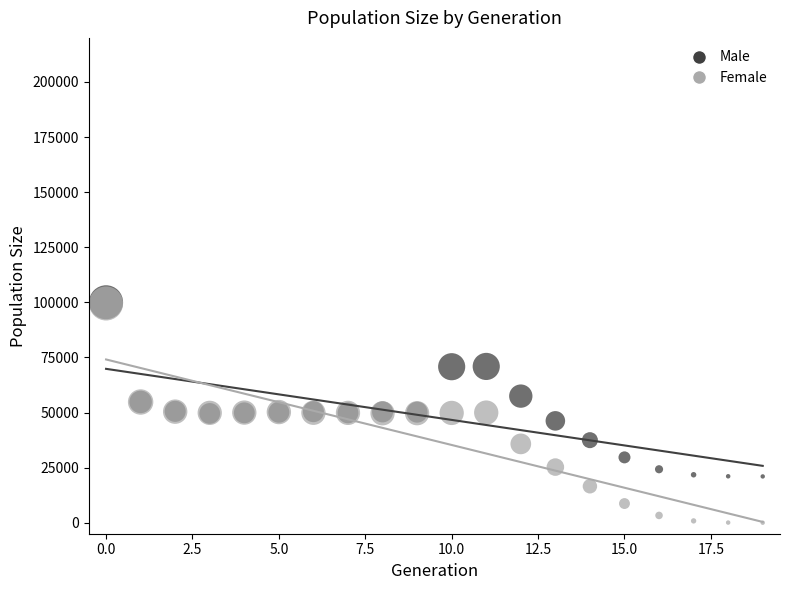

What are all the series names shown in the legend?

Male, Female